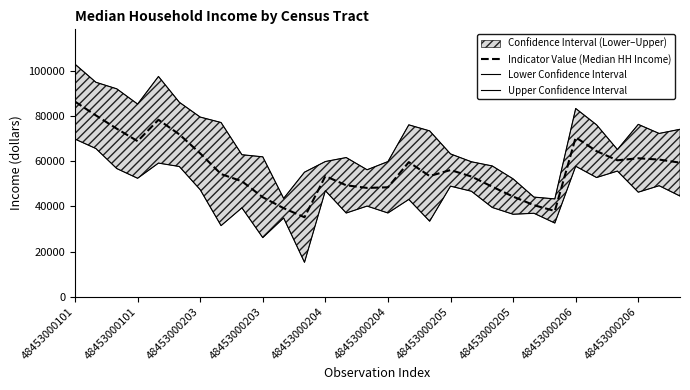

What is the maximum value shown in the chart?

103065